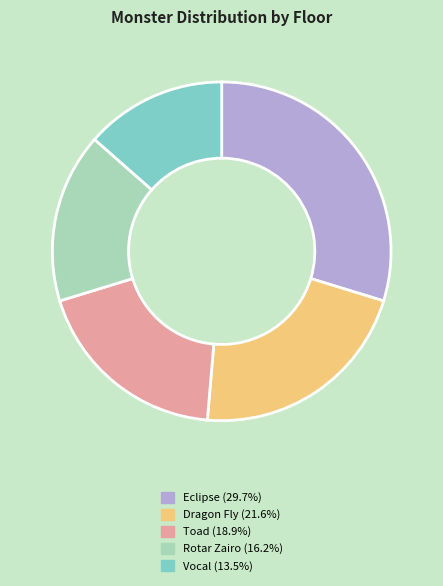

Is there a majority slice in this chart?

No